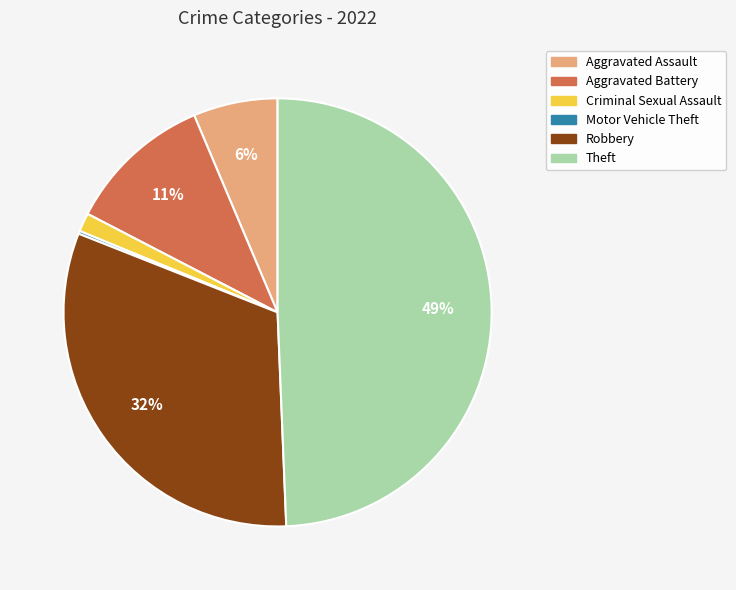

To the nearest percent, what percentage of the pie is Theft?

49%